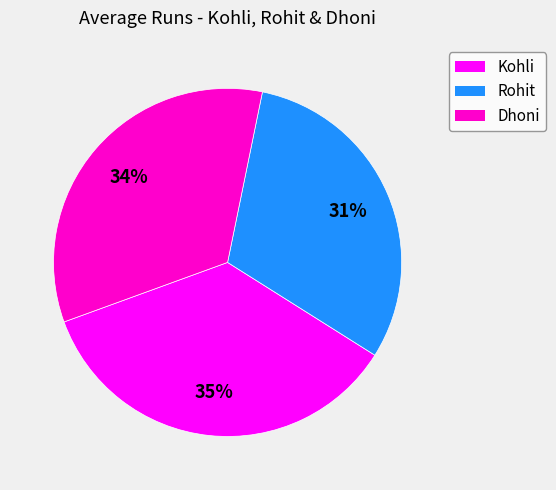

Rank the categories by value from highest to lowest.

Kohli, Dhoni, Rohit